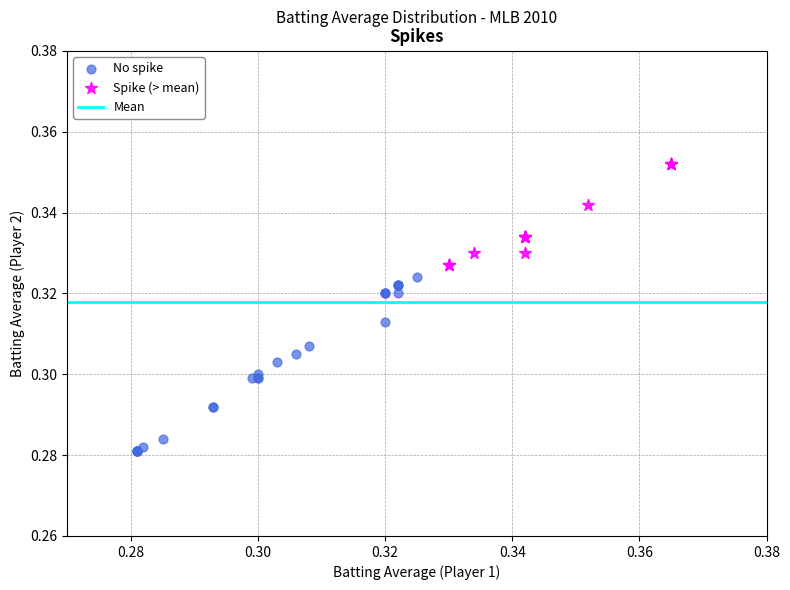

Which series reaches the minimum Y coordinate?

No spike